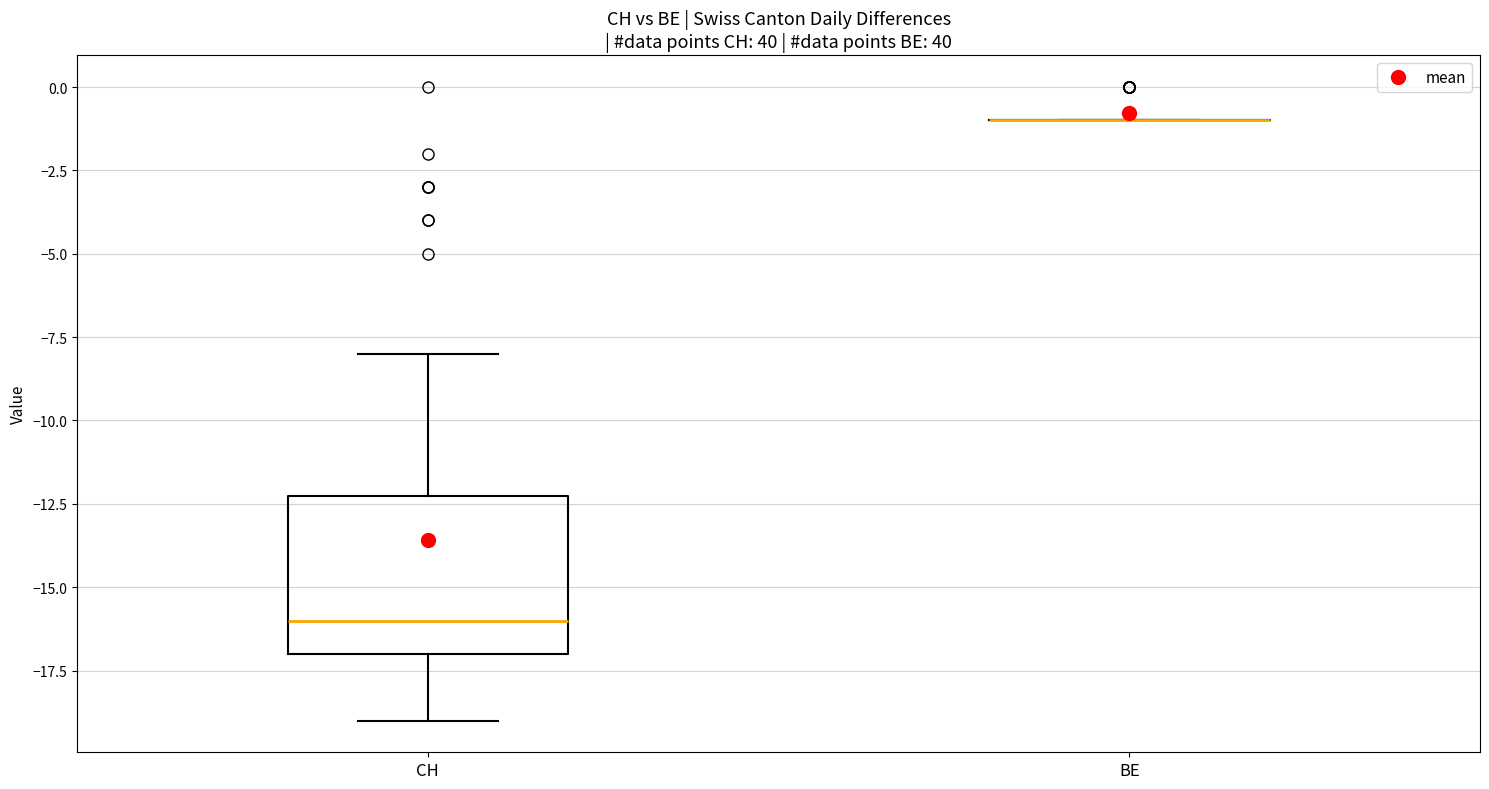

Reading left to right, read every box against the y-axis: the position of its median line, the range the box covers, and the ends of its whiskers. The values are not printed on the chart, so give them approximately, as read against the axis.

CH: median -16, box -17 to -12, whiskers -19 to -8
BE: box collapsed to a line at -1, whiskers -1 to -1